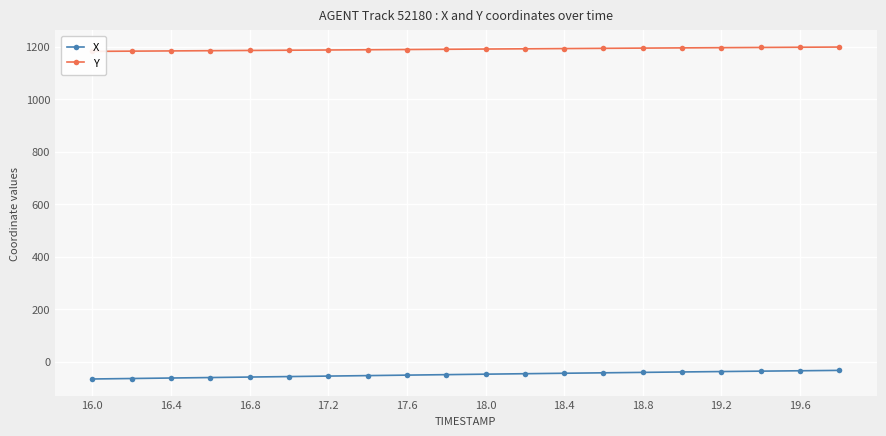

What is the highest value of the X series?

-32.7